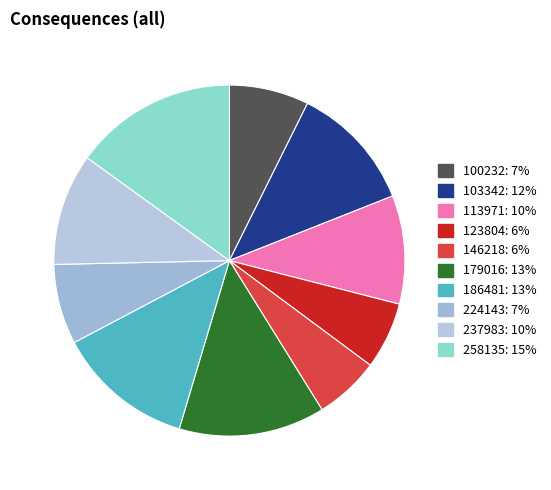

What percentage is NOT represented by 186481?

87.3%